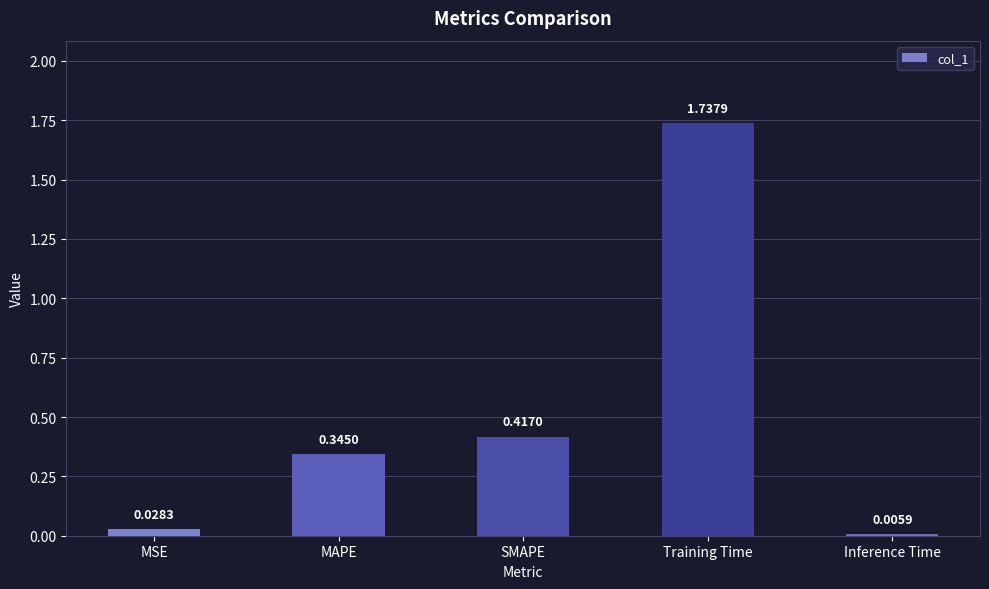

What is the average value?

0.5